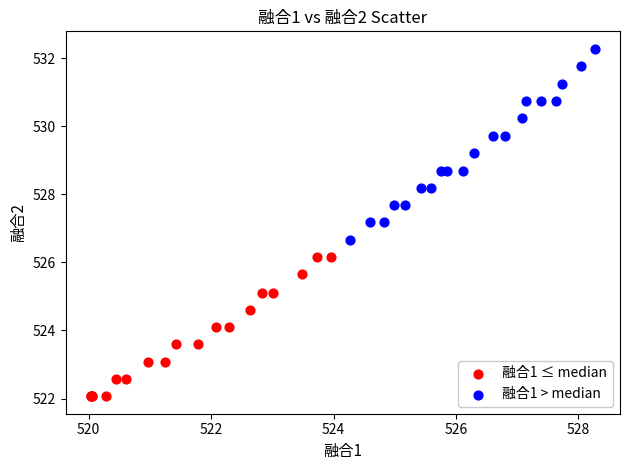

Which series reaches the minimum Y coordinate?

融合1 ≤ median